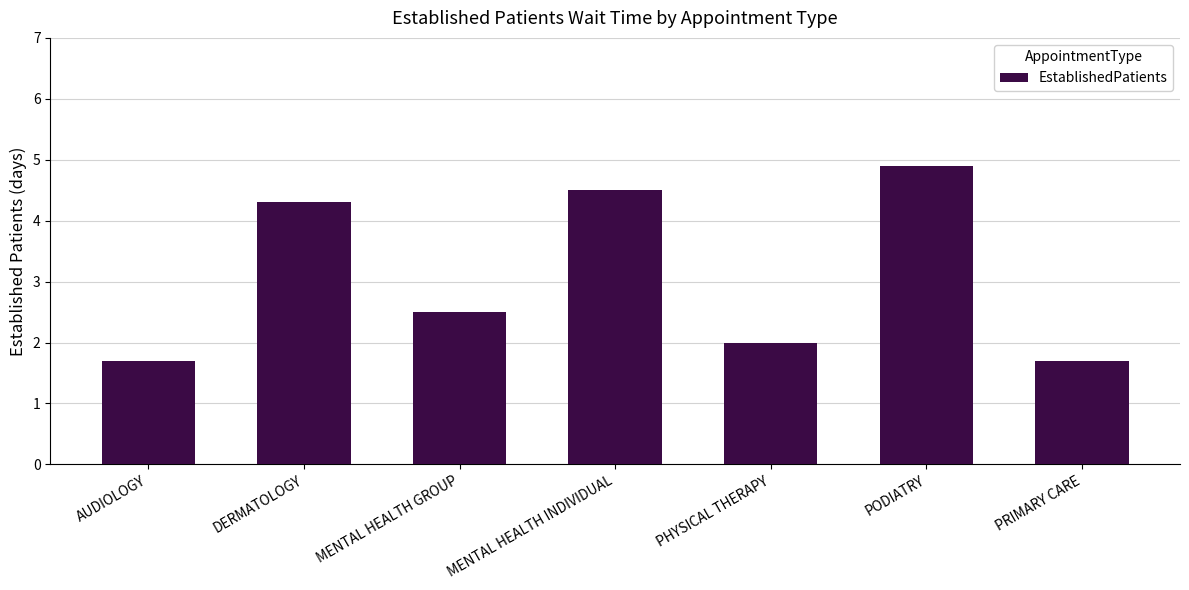

How many bars are there in total?

7